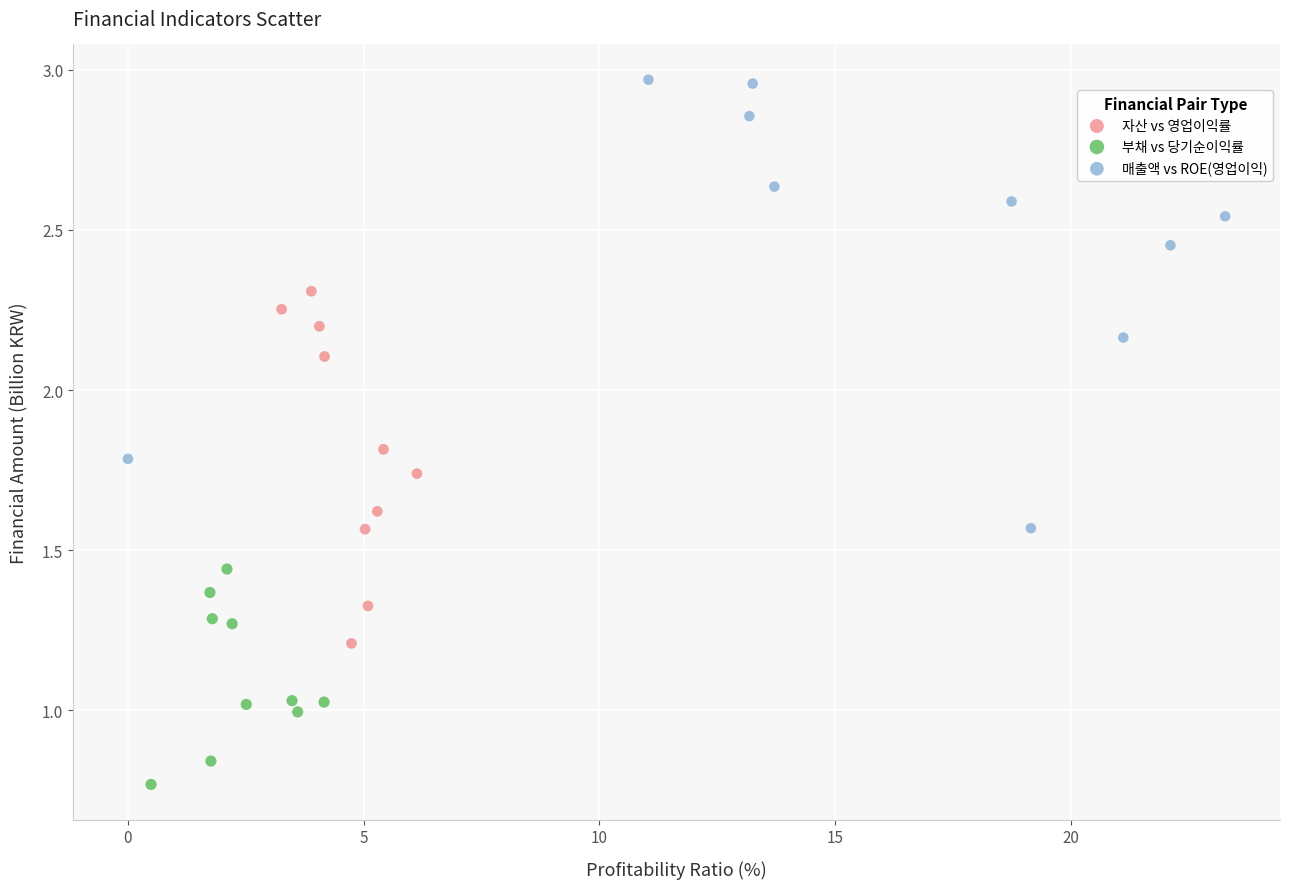

Which series contains the highest Y value?

매출액 vs ROE(영업이익)